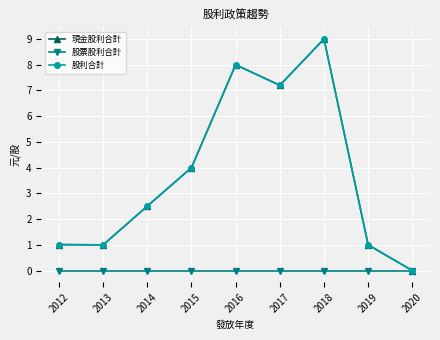

What is the difference between the highest and lowest values at 2013?

1.0